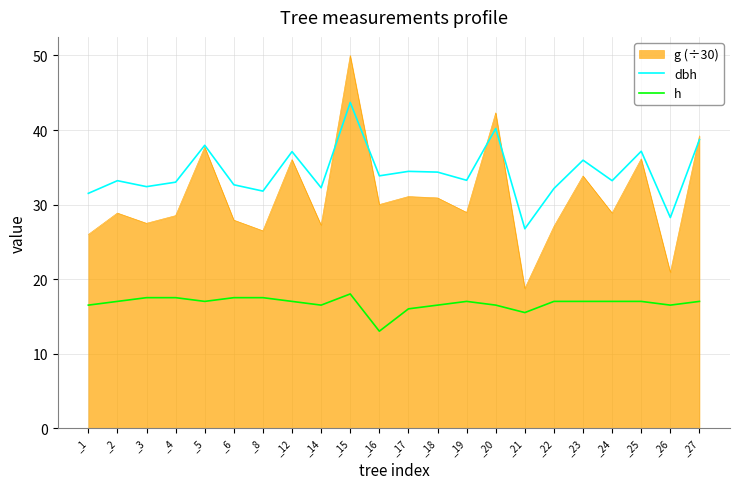

In dbh, how many points are higher than both neighbors (excluding endpoints)?

8